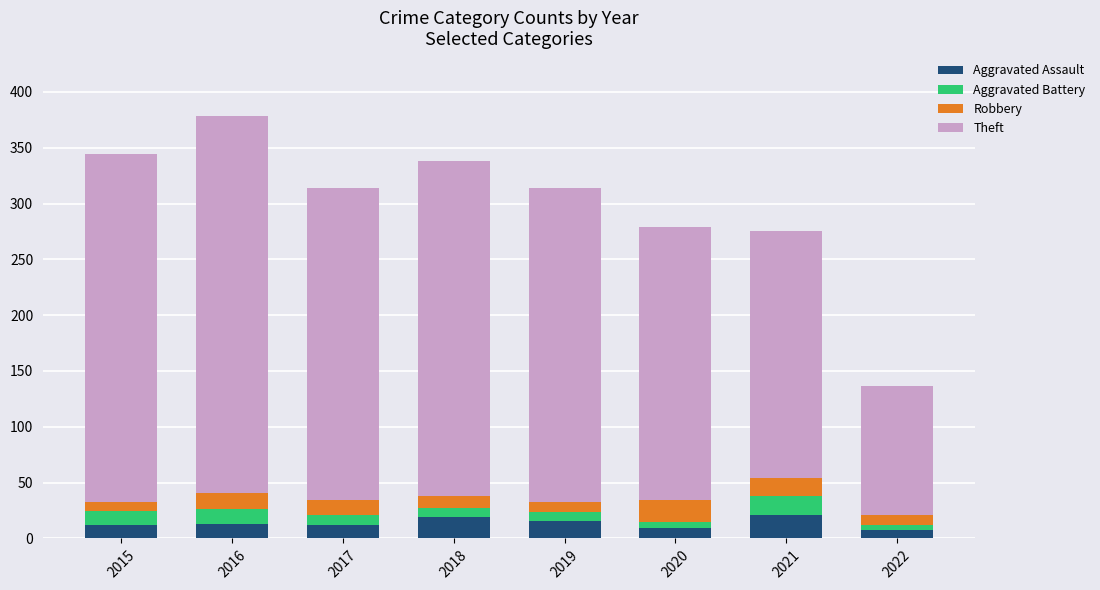

What is the average value of the Aggravated Assault series?

14